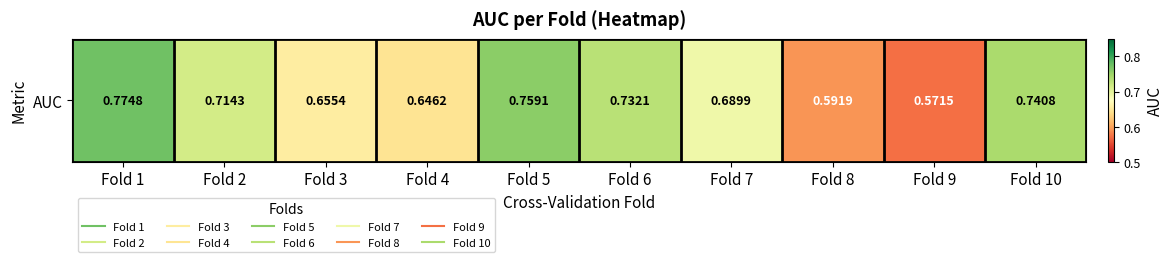

What is the smallest value displayed?

0.6